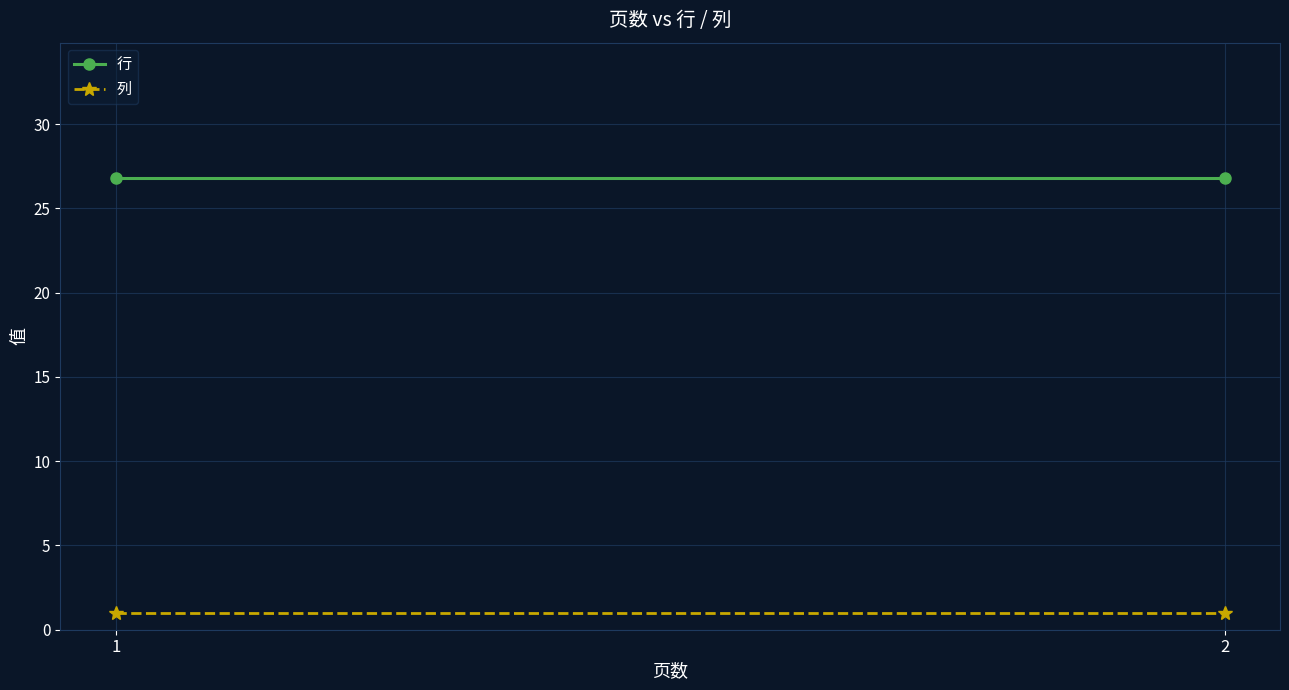

Which has a higher value, 1 or 2?

1